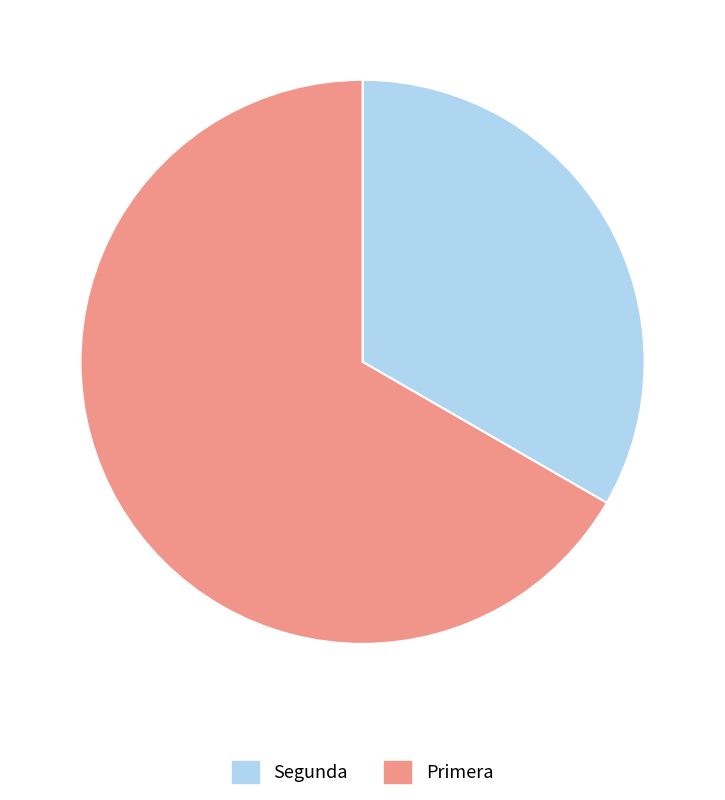

Is it true that Primera is 67% of the pie?

True